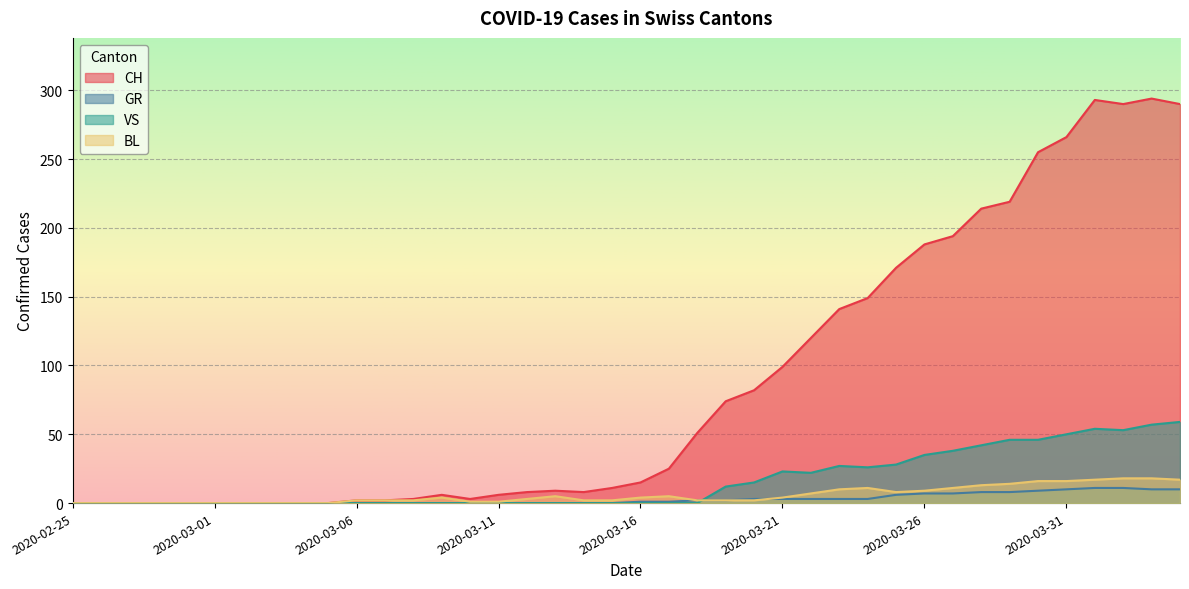

The value of BL at 2020-03-06 is 2. True or false?

True